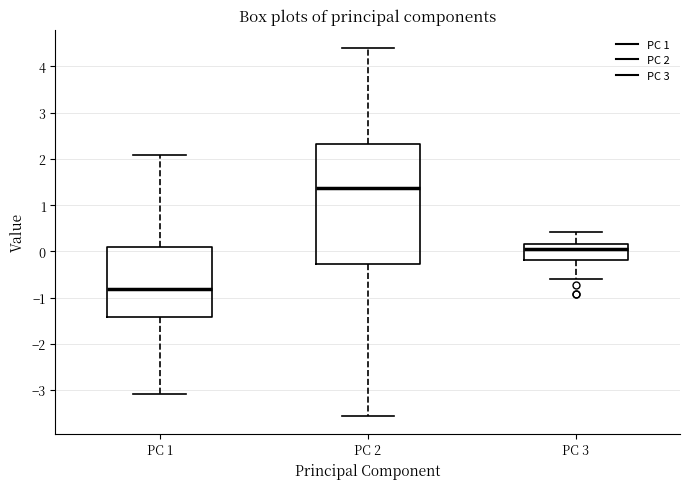

Which box has the highest median line?

PC 2